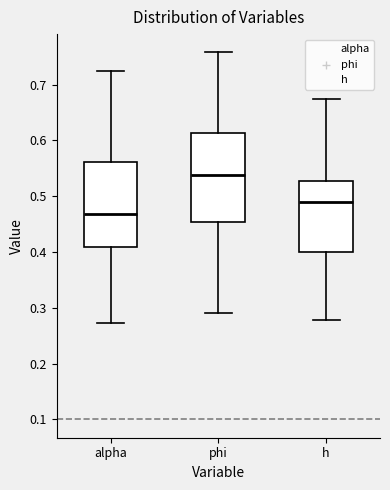

Where does the lower whisker of the box for alpha end on the y-axis? The values are not printed on the chart, so give them approximately, as read against the axis.

0.27